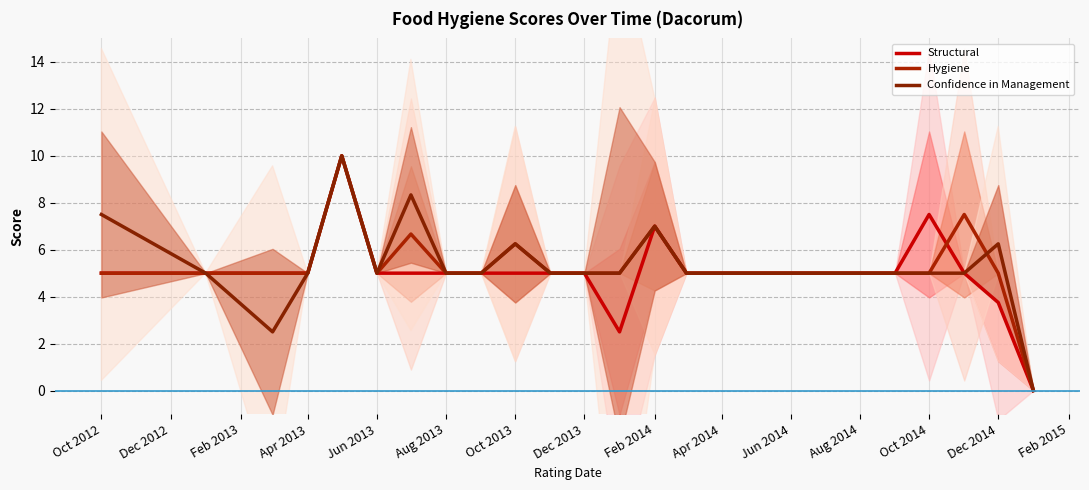

What is the maximum value shown in the chart?

10.0